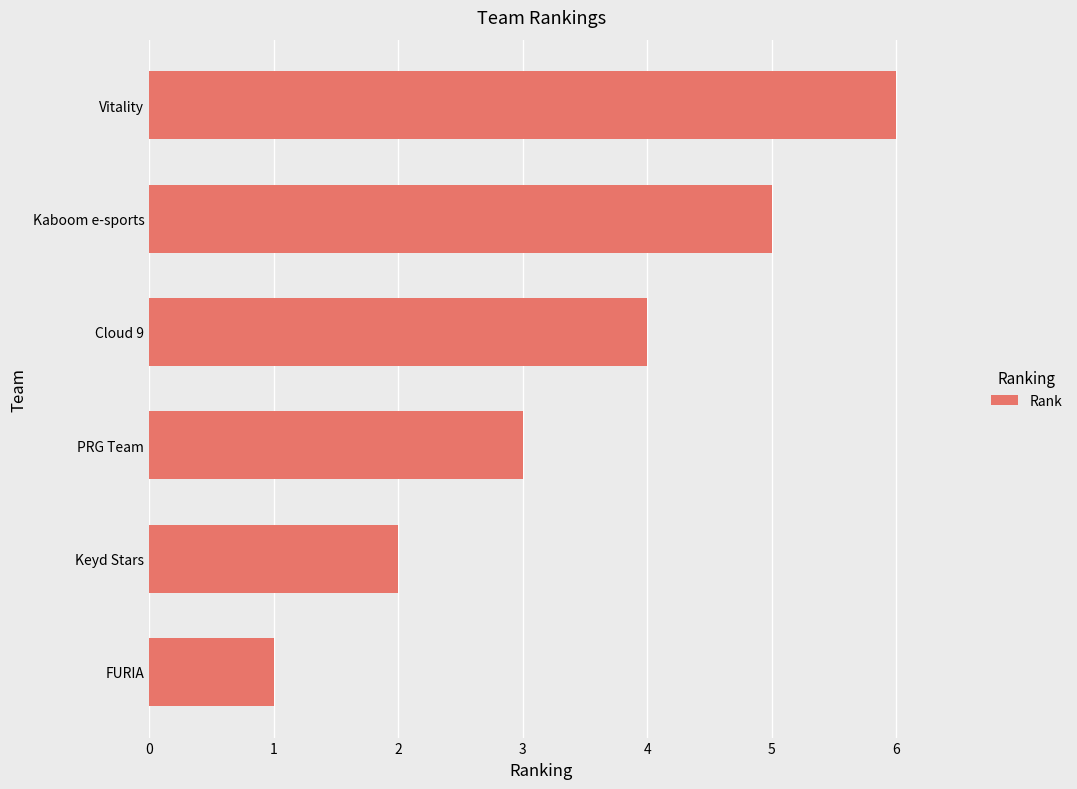

List the labels in order of value, largest first.

Vitality, Kaboom e-sports, Cloud 9, PRG Team, Keyd Stars, FURIA